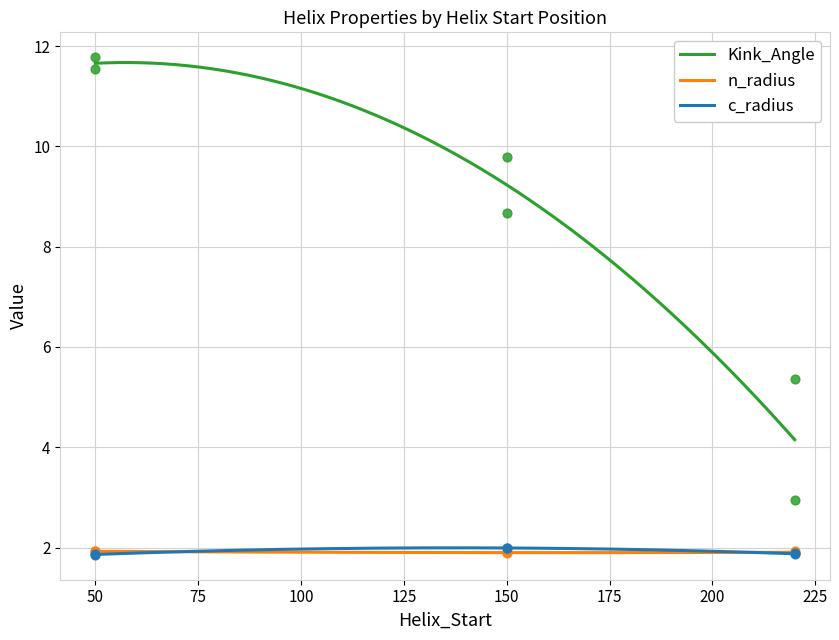

Is the value of n_radius at 150 greater than the value of c_radius at 150?

No